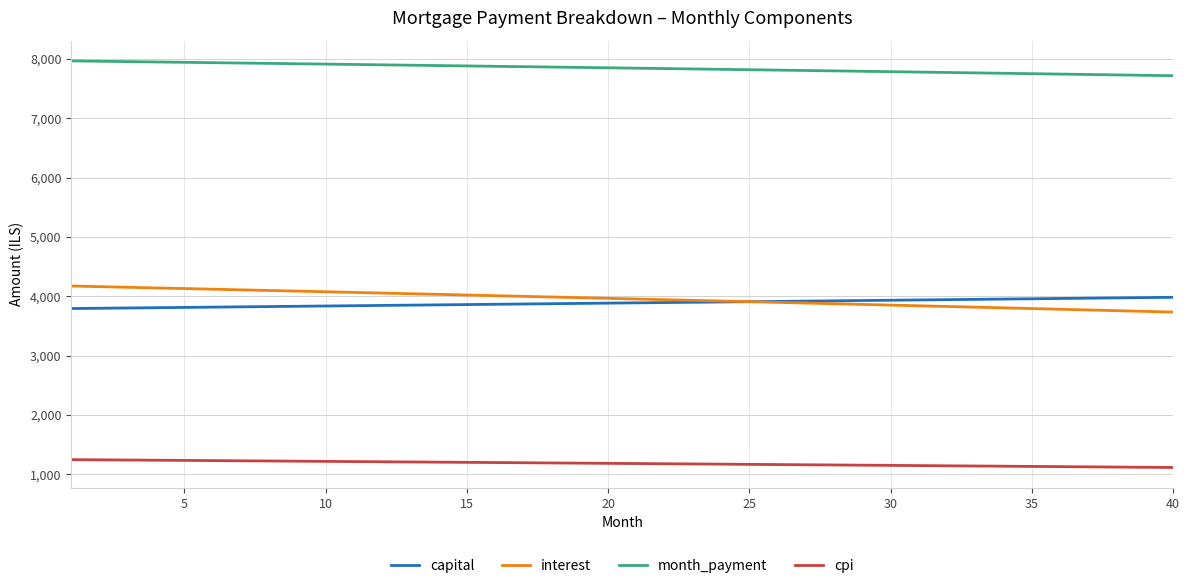

Which series has the largest total across all categories?

month_payment